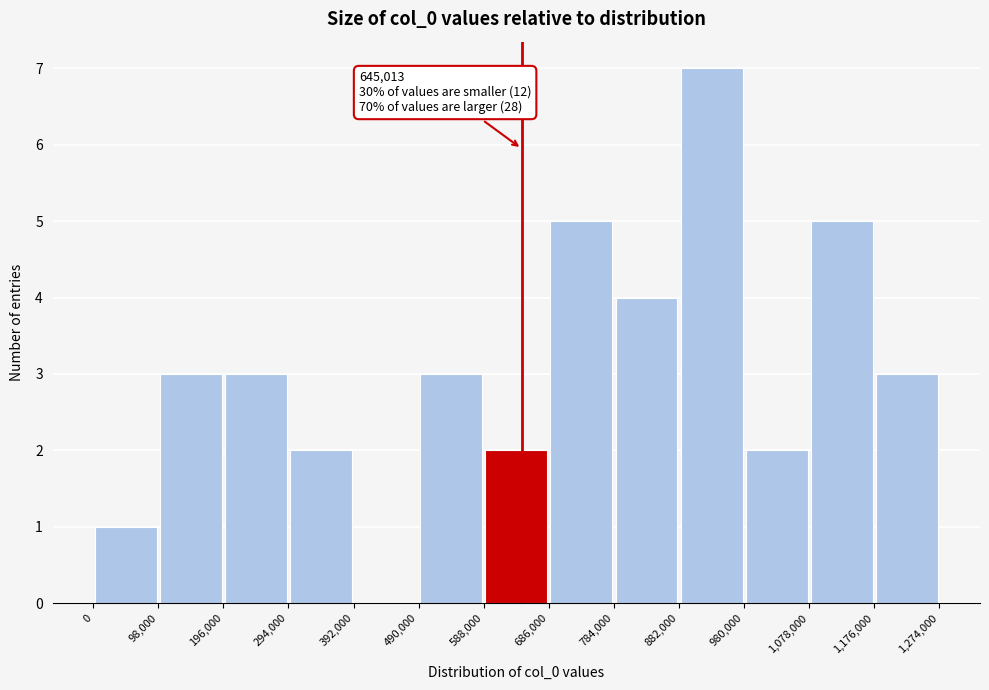

Over which range of the x-axis is the bar tallest?

882,000 to 980,000